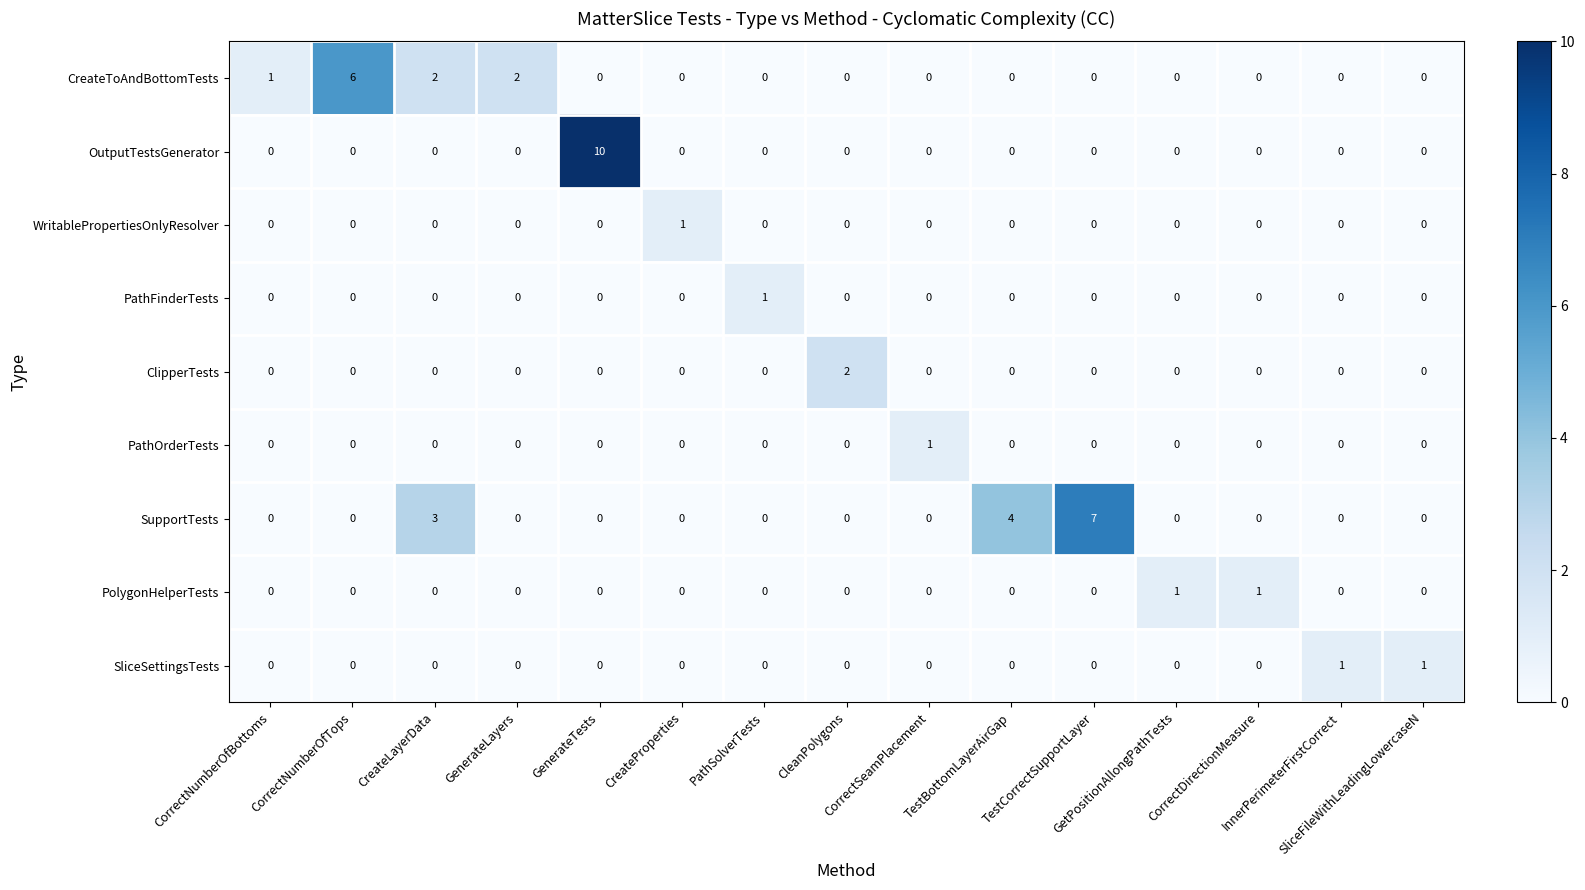

At how many categories does at least one series exceed 0?

15